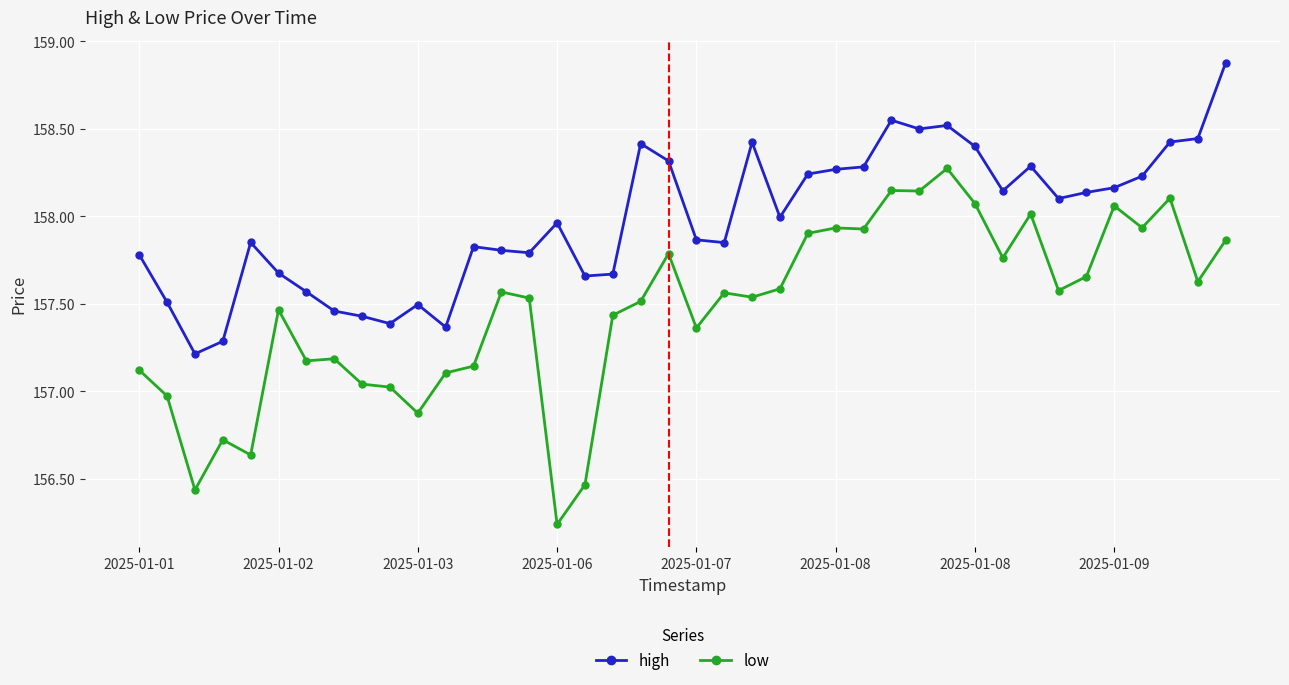

What is the difference between the second highest and second lowest values in the high series?

1.3